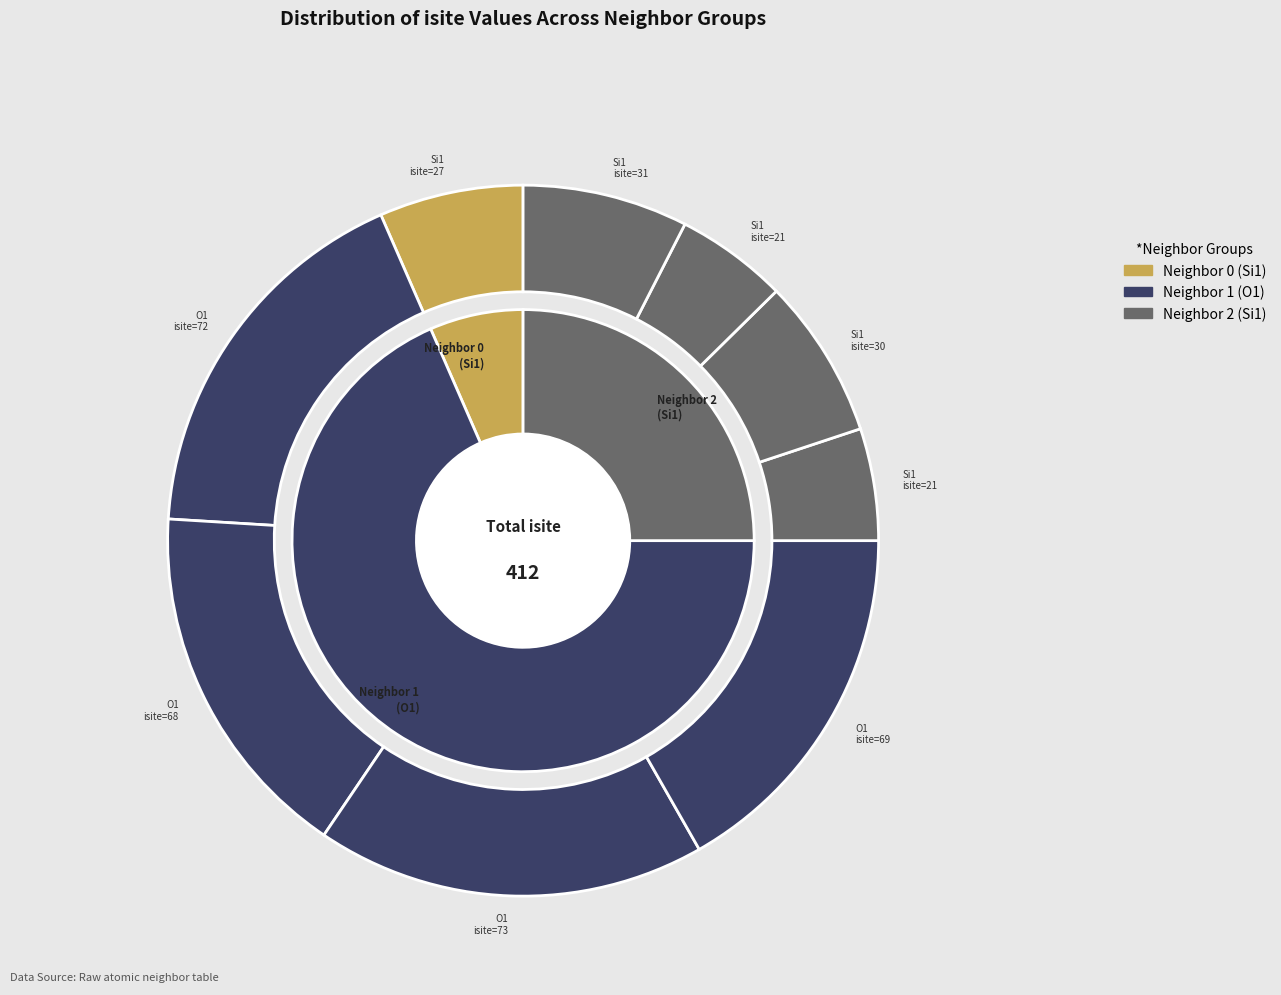

True or false: 5 accounts for 5% of the total.

True